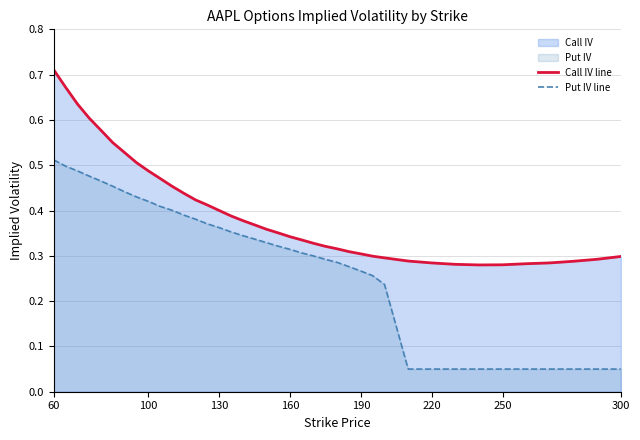

How many Put IV line values are between 0 and 1?

39